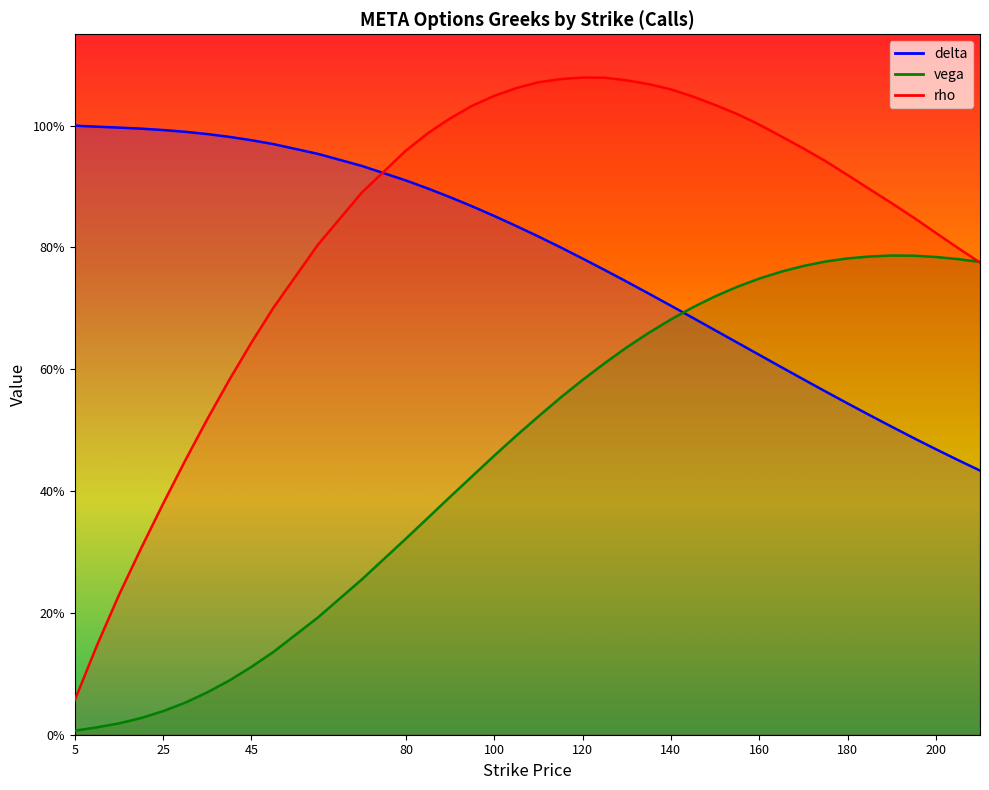

What is the sum of the vega values at 160 and 25?

0.8